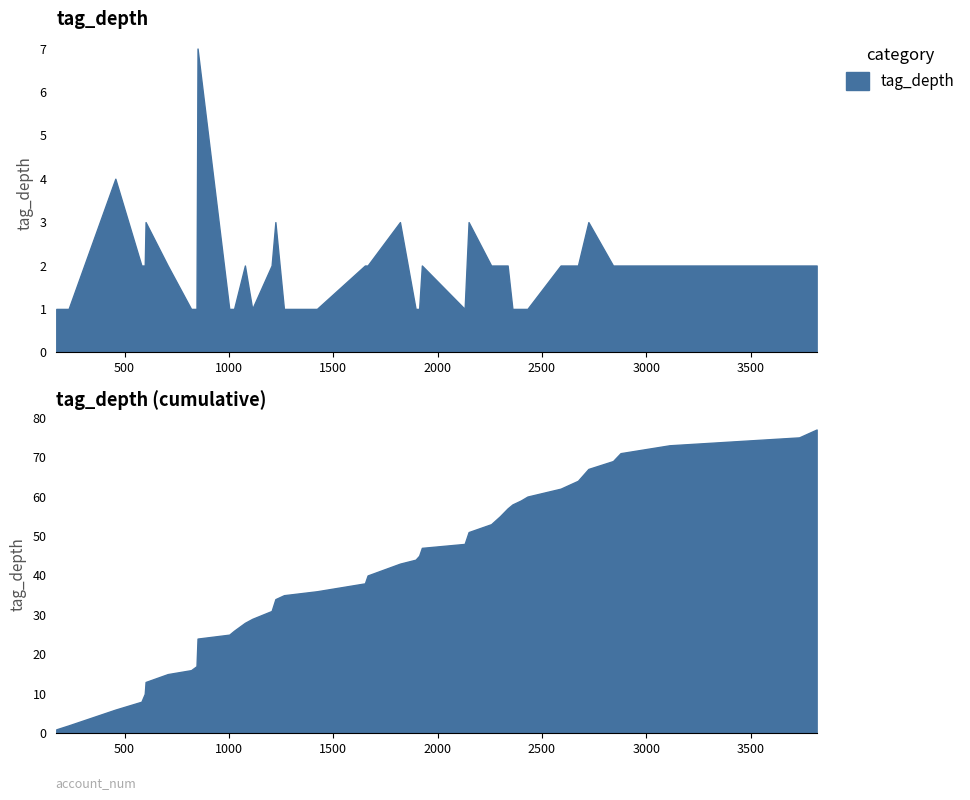

Rank the categories by value from highest to lowest.

850, 456, 2723, 1223, 1820, 601, 2149, 2299, 1925, 3112, 2336, 1652, 707, 2673, 2877, 2841, 597, 1665, 1205, 2257, 1077, 2590, 581, 3733, 3817, 2359, 1895, 1422, 845, 1025, 2431, 173, 232, 1002, 1112, 1264, 2130, 819, 2399, 1912